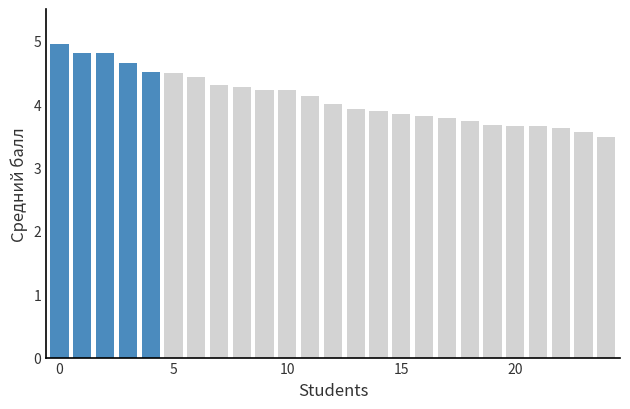

Are the bars horizontal?

No